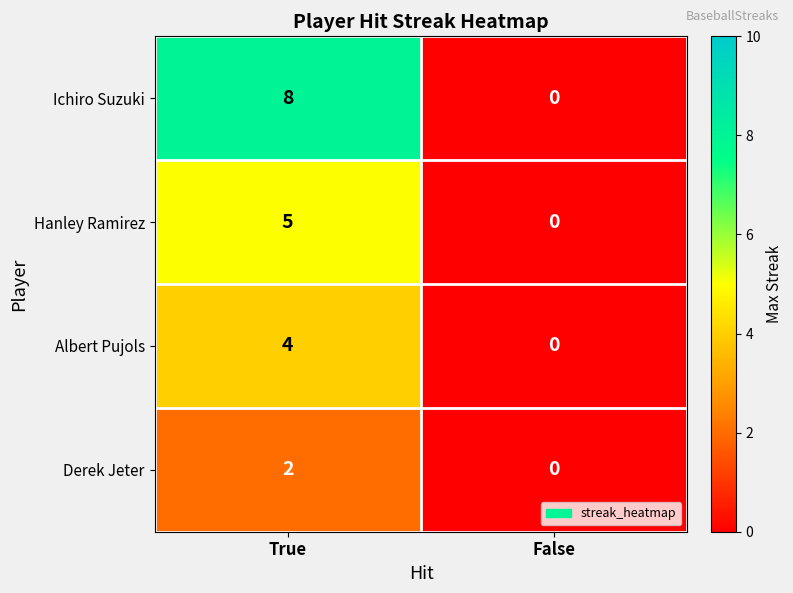

Reading left to right, list all the values displayed in this chart.

Ichiro Suzuki: 8	0
Hanley Ramirez: 5	0
Albert Pujols: 4	0
Derek Jeter: 2	0